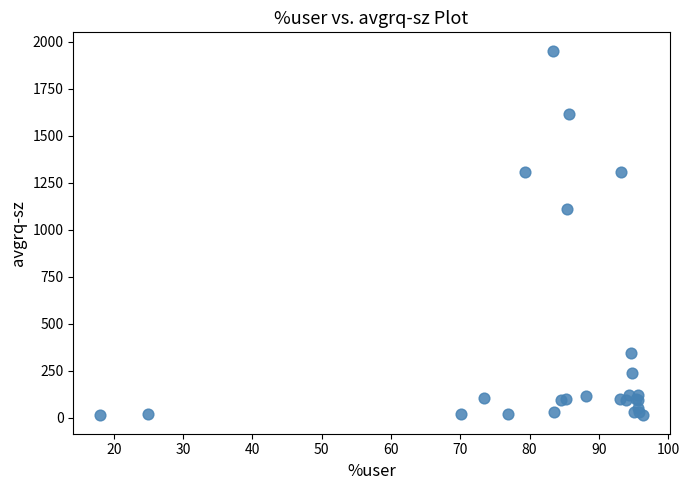

What Y value in the scatter plot is closest to 982?

1109.6